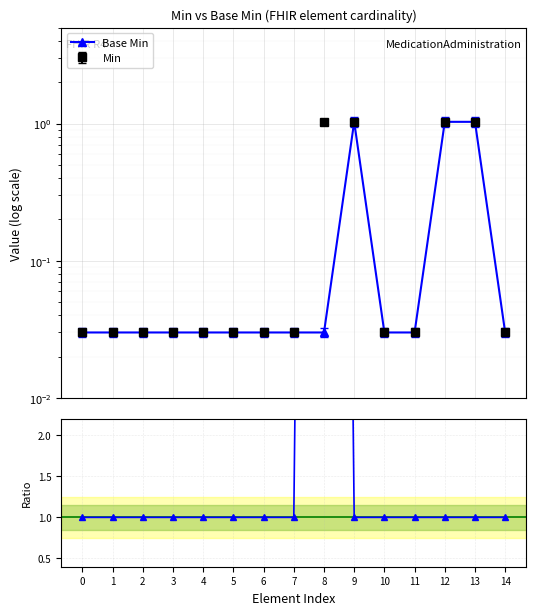

True or false: Min / Base Min and Base Min intersect in this chart.

True